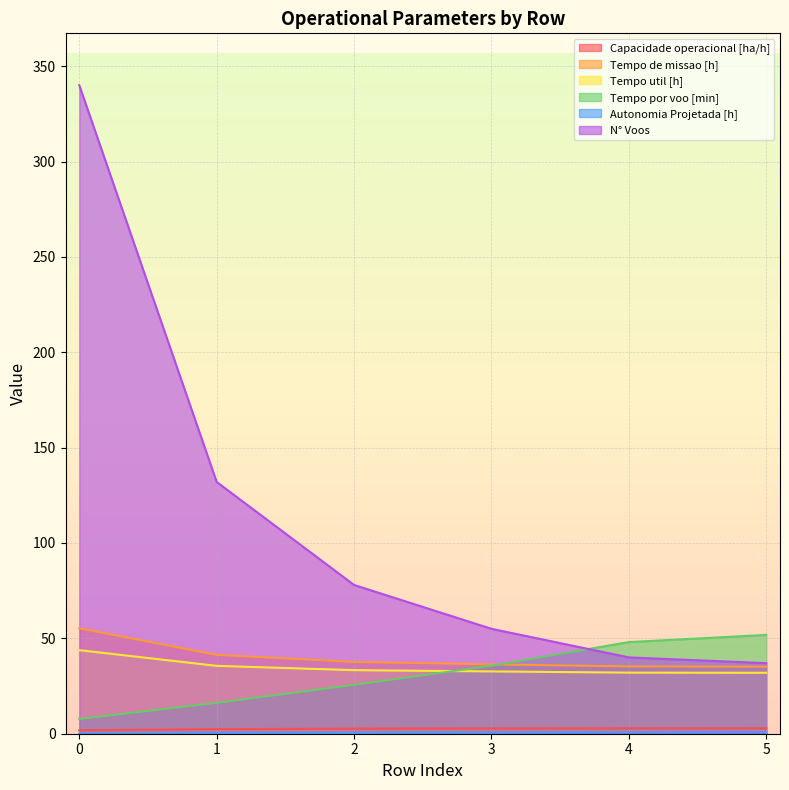

Reading left to right, what are all the values shown in this chart?

Capacidade operacional [ha/h]: 1.8	2.4	2.7	2.8	2.8	2.8
Tempo de missao [h]: 55.2	41.4	37.6	36.3	35.3	35.1
Tempo util [h]: 43.8	35.6	33.3	32.7	32.0	31.9
Tempo por voo [min]: 7.7	16.2	25.6	35.6	48.0	51.8
Autonomia Projetada [h]: 0.1	0.3	0.4	0.5	0.6	0.8
N° Voos: 340.0	132.0	78.0	55.0	40.0	37.0